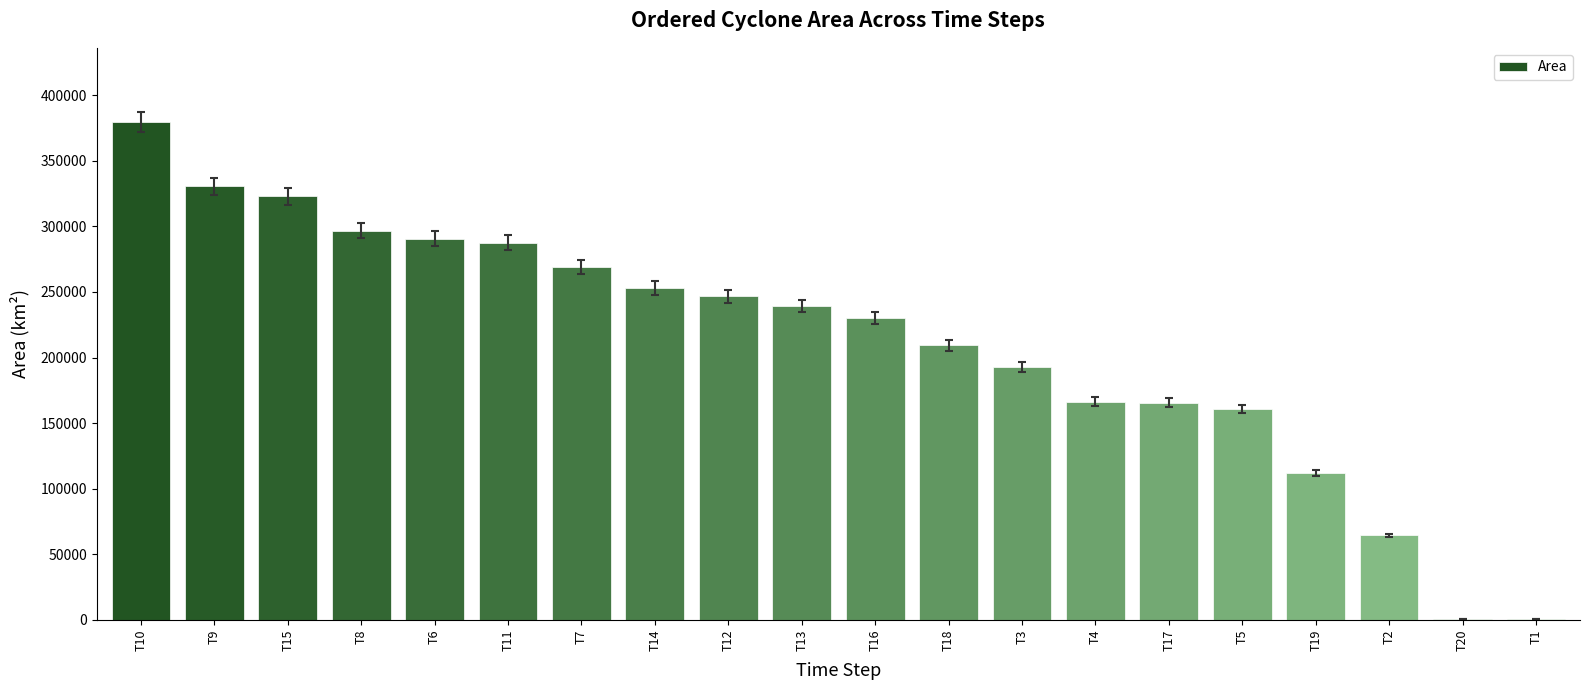

The chart shows a value of 399977 at T12. True or false?

False